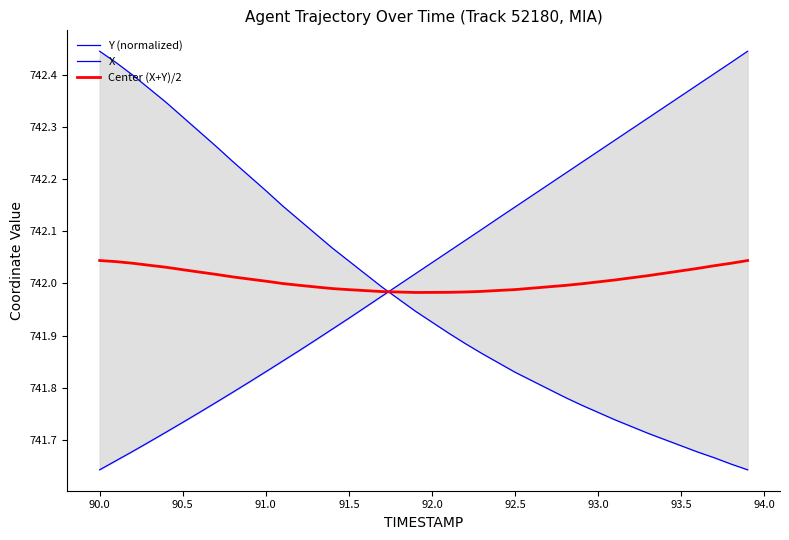

What is the value of the Y (normalized) point at the 34th from the left?

742.3